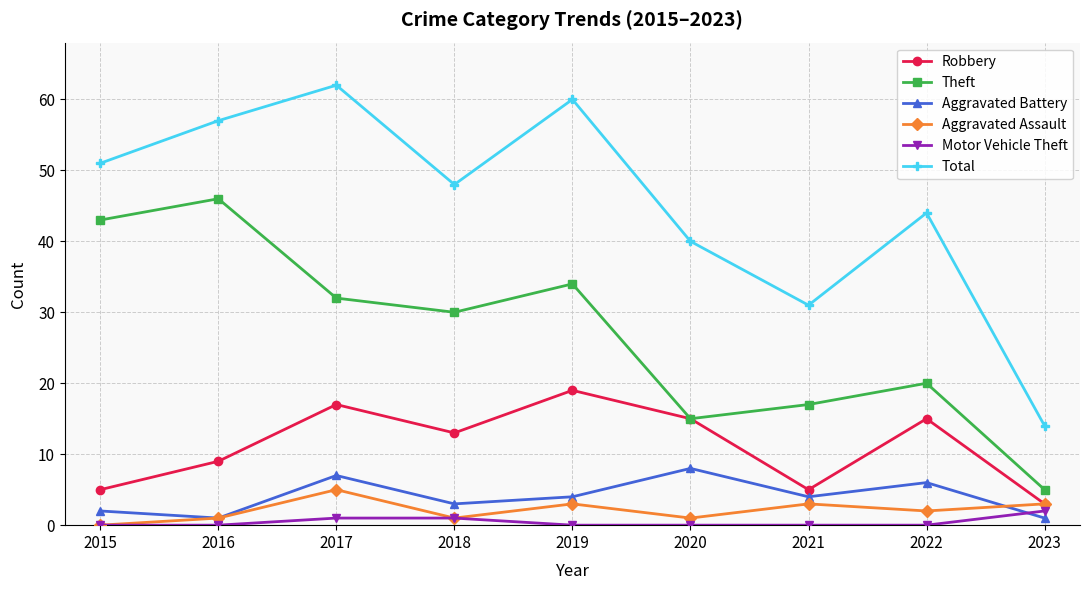

What is the value of the Theft point at the 5th from the left?

34